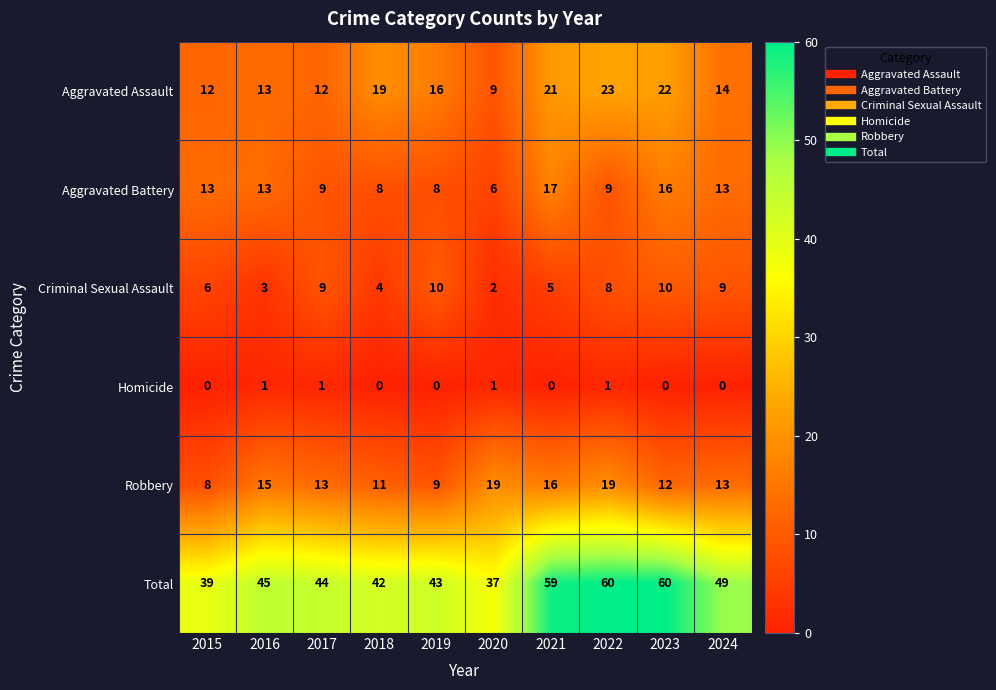

What is the sum of the Aggravated Assault values at 2020 and 2021?

30